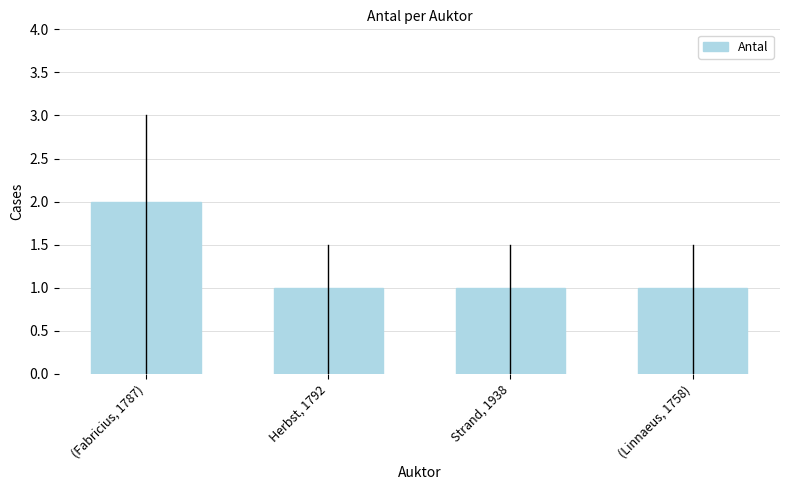

Approximately how many times larger is the value at Herbst, 1792 compared to Strand, 1938?

1.0